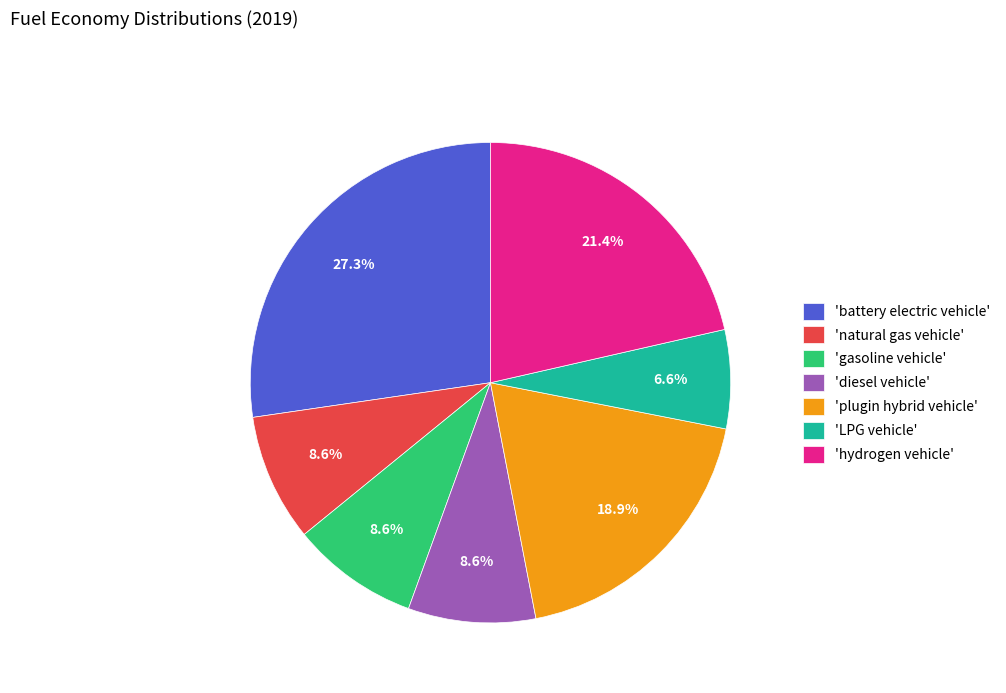

Which has a higher value, 'gasoline vehicle' or 'battery electric vehicle'?

'battery electric vehicle'